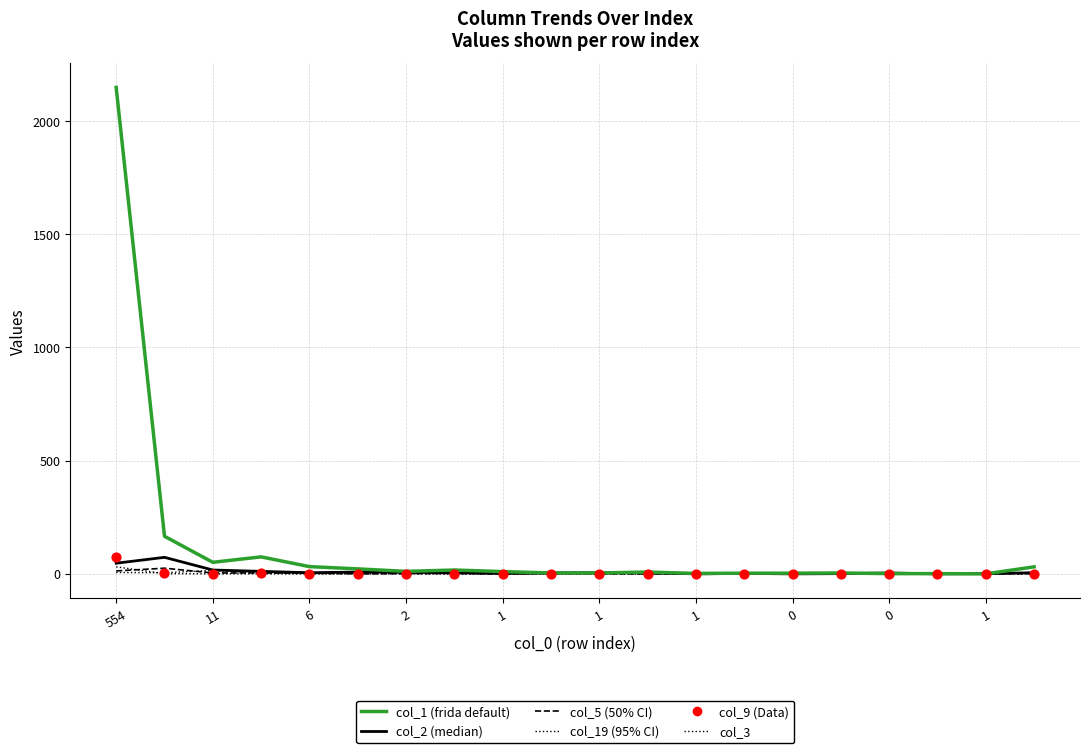

Which series has the largest total across all categories?

col_1 (frida default)